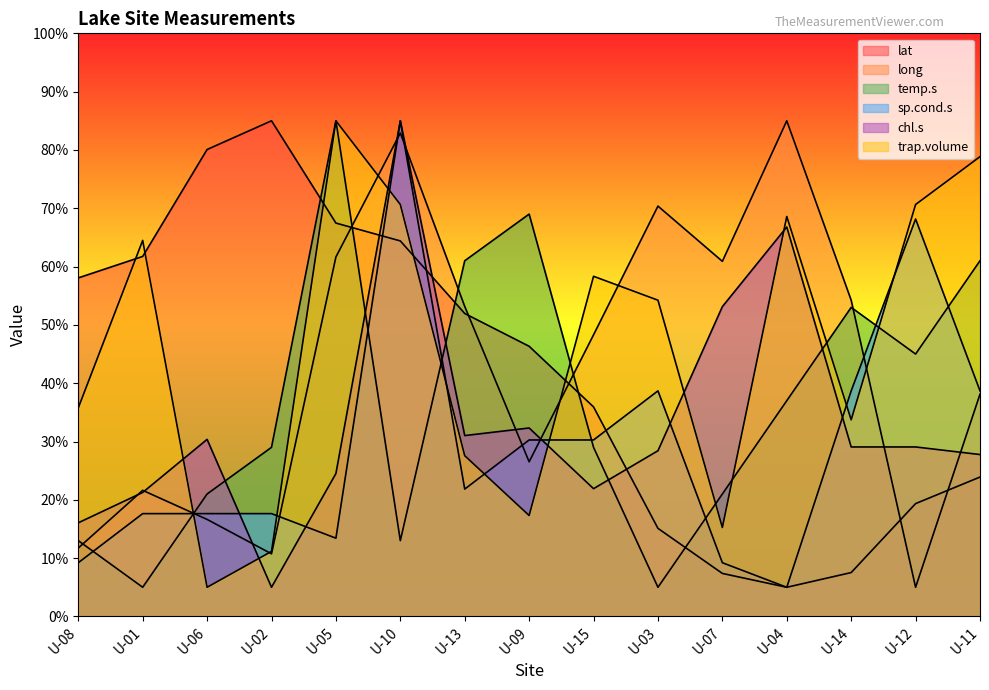

What is the value of the trap.volume point at the 3rd from the left?

5.0